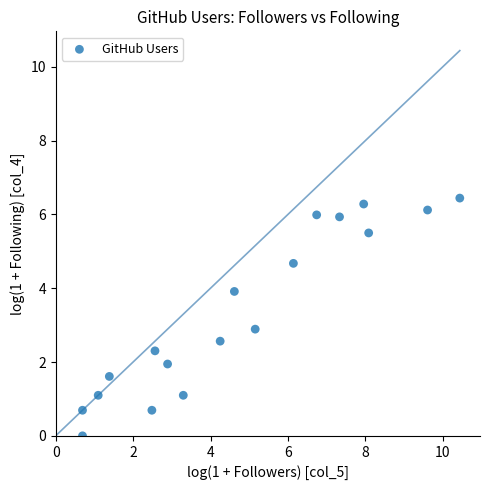

What is the range of Y values (max minus min)?

6.4